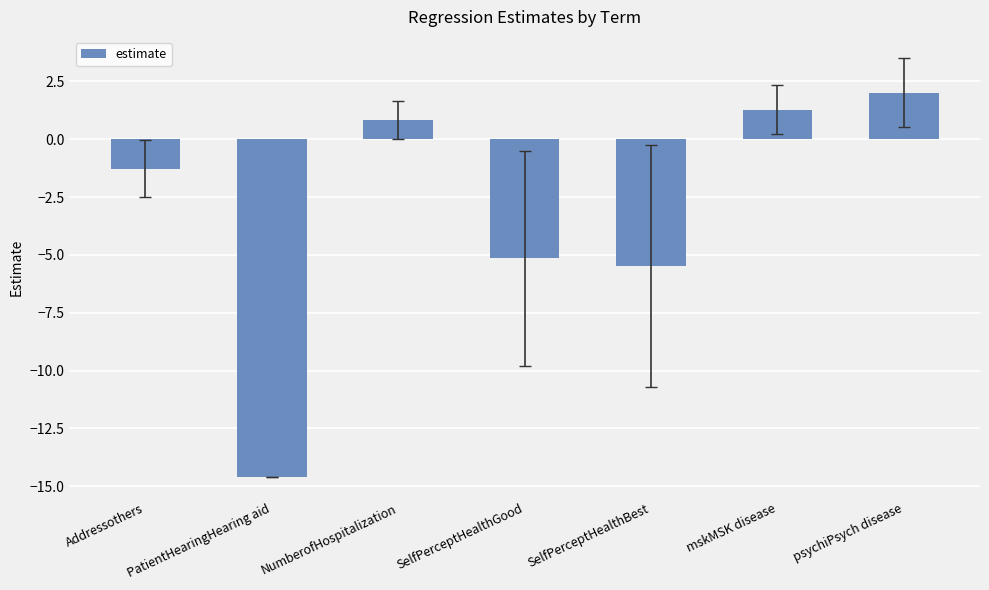

What is the sum of all values?

-22.4